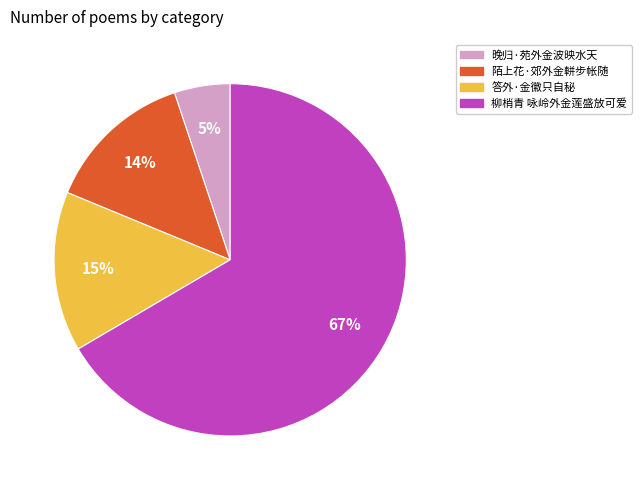

Is it true that 晚归·苑外金波映水天 is 1% of the pie?

False